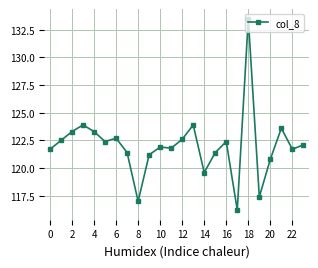

What is the difference between the maximum and second lowest values?

16.5